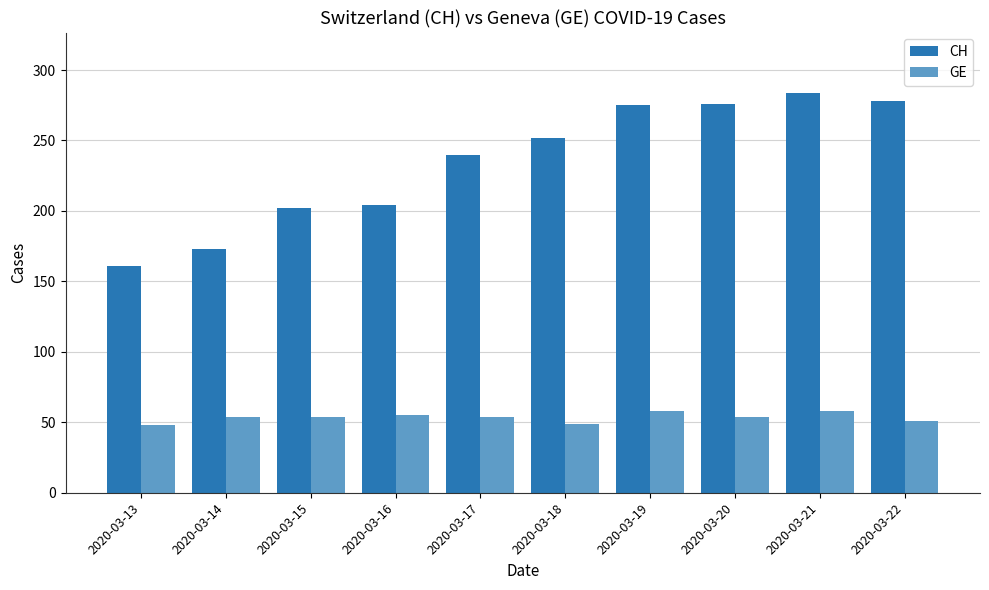

Which series has the largest total across all categories?

CH